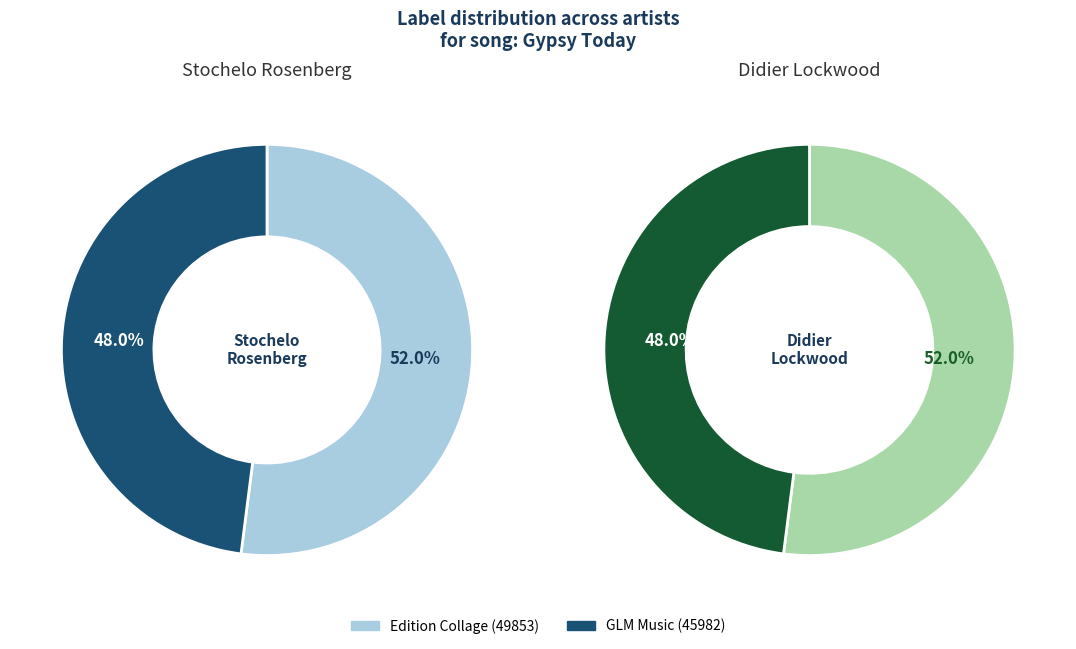

Rank the categories by Stochelo Rosenberg value from lowest to highest.

GLM Music (45982), Edition Collage (49853)